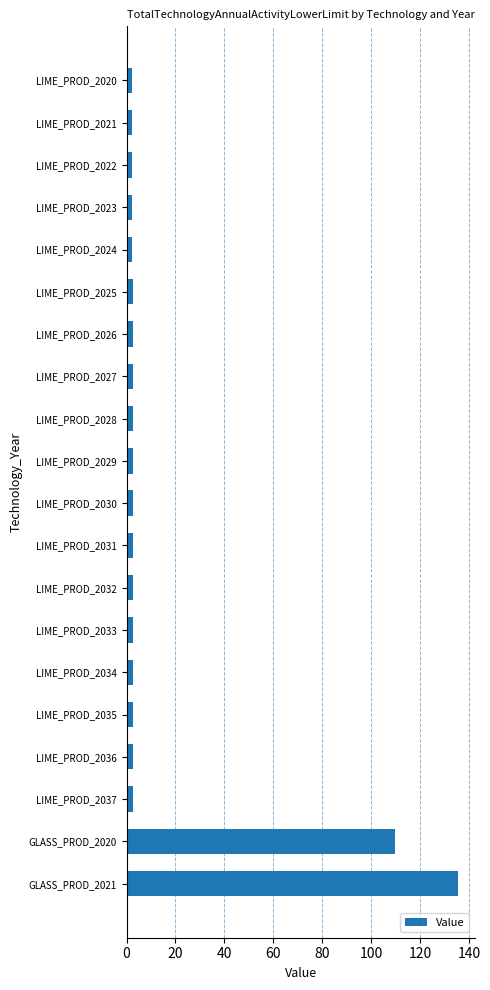

What is the label of the 16th bar from the top?

LIME_PROD_2035